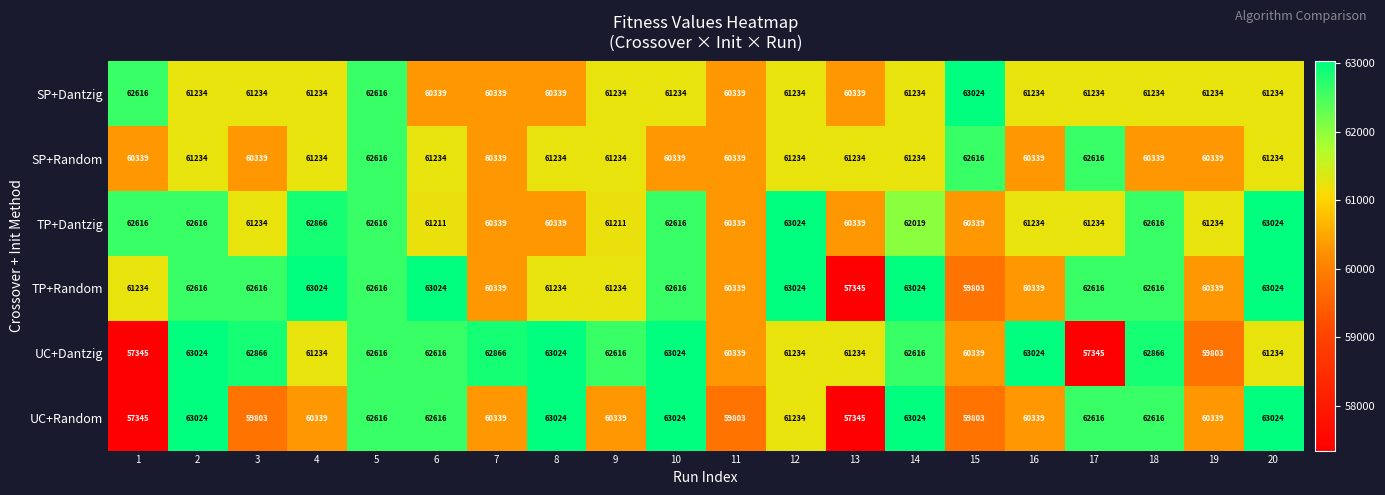

At which label does SP+Dantzig reach its peak?

15